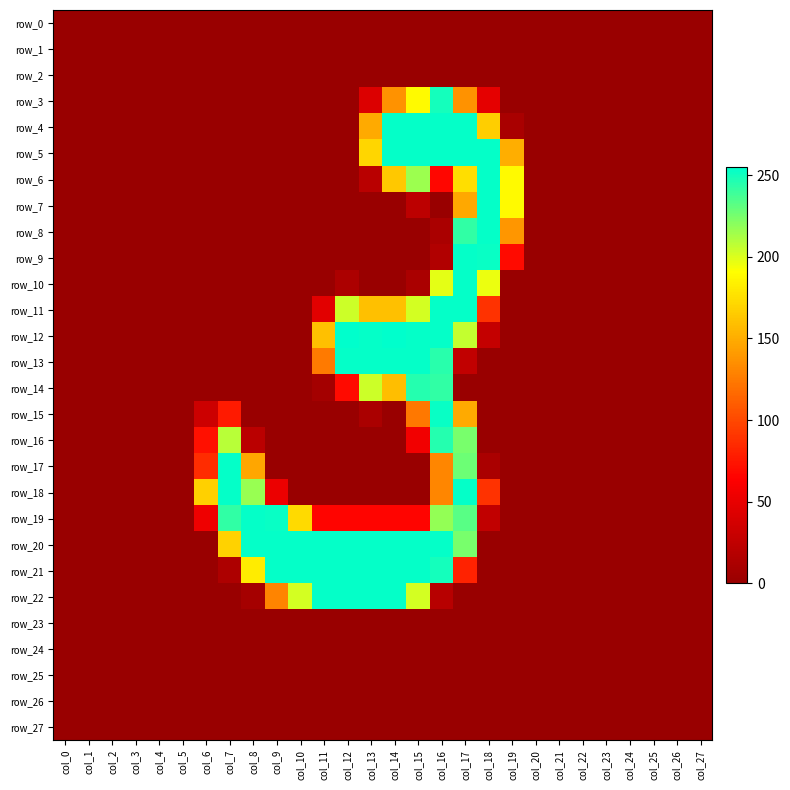

At which label does row_27 reach its peak?

col_0